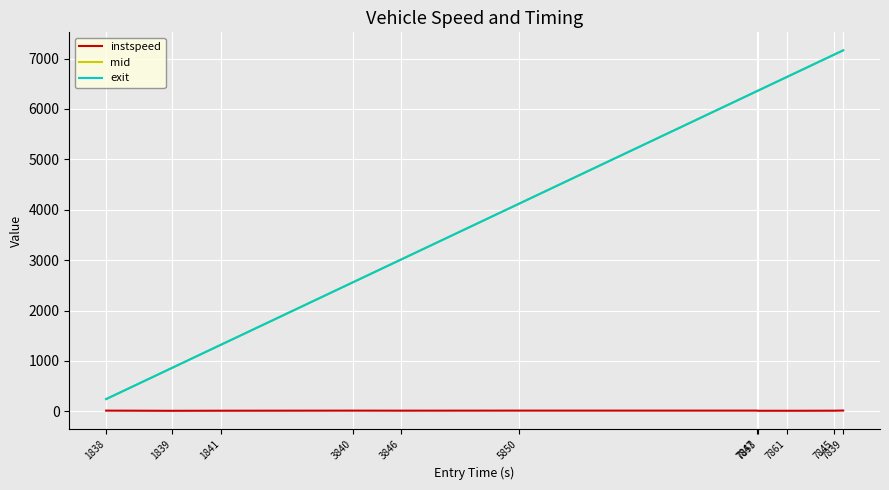

True or false: exit and instspeed intersect in this chart.

False